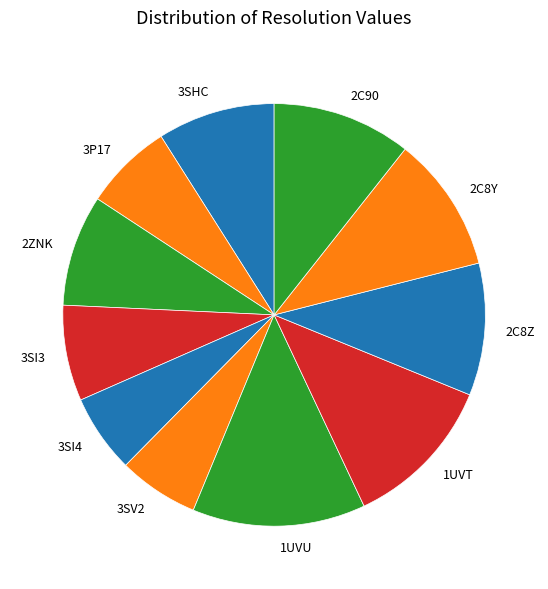

Is it true that 3SI3 is 7% of the pie?

True